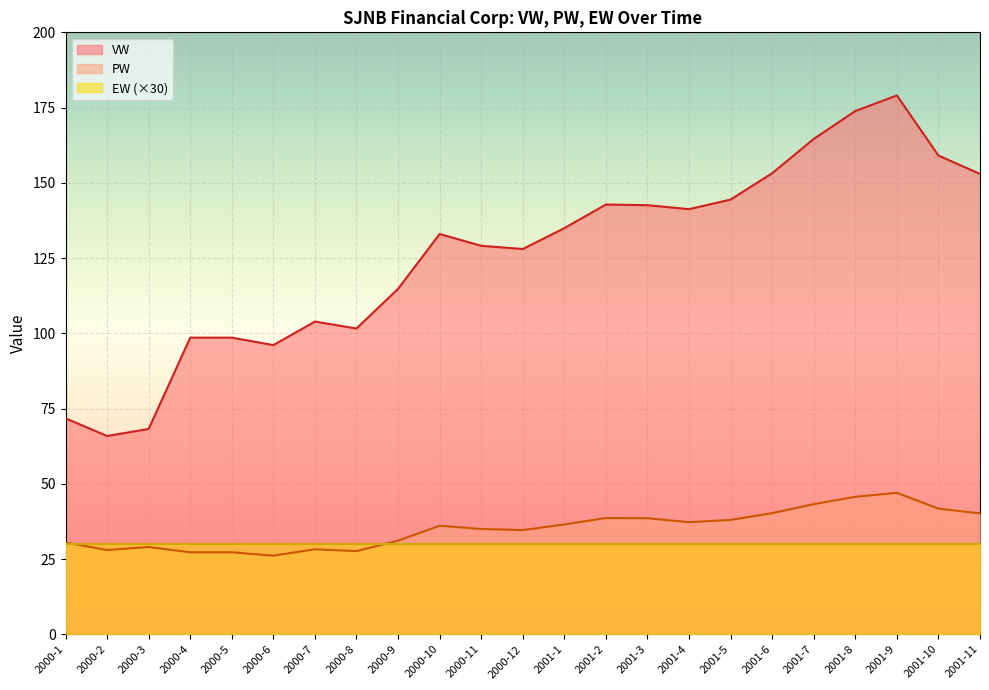

What is the difference between the PW values at 2000-12 and 2000-8?

7.0